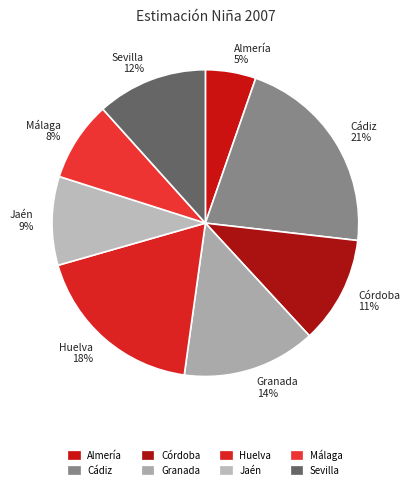

Is the sum of Cádiz and Huelva greater than half?

No